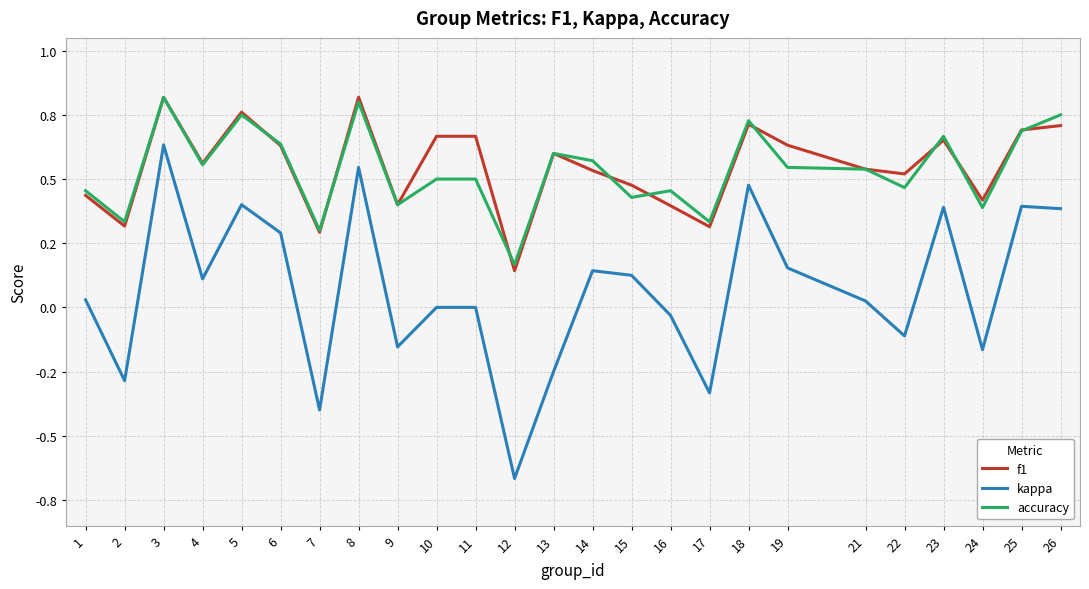

What is the difference between the accuracy values at 16 and 26?

0.3